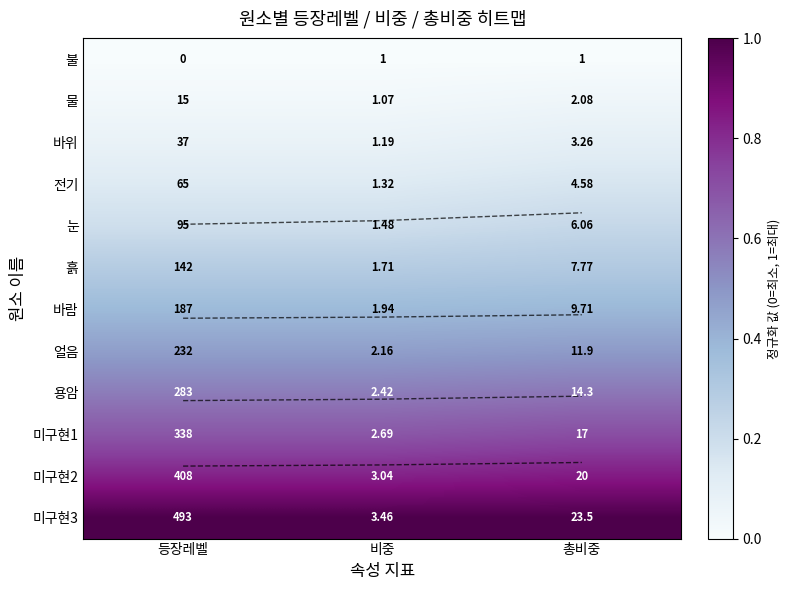

At 비중, list the series in order from smallest to largest.

불, 물, 바위, 전기, 눈, 흙, 바람, 얼음, 용암, 미구현1, 미구현2, 미구현3